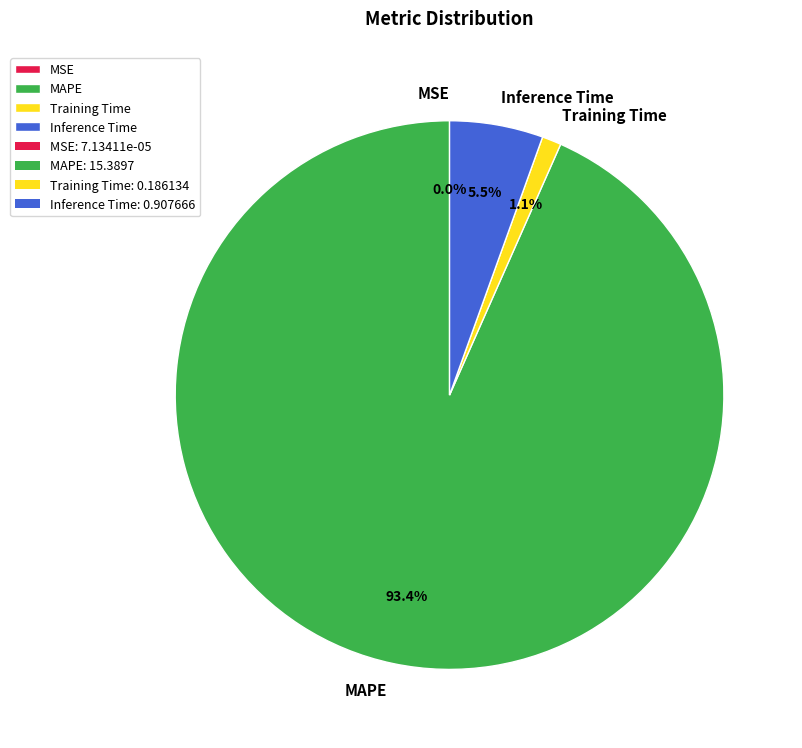

What portion of the pie excludes Training Time?

98.9%